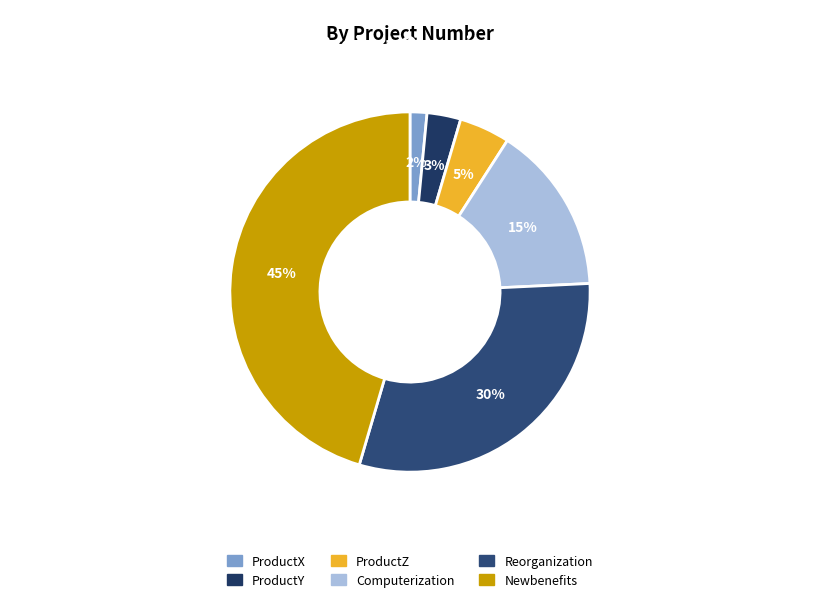

To the nearest percent, what percentage of the pie is ProductX?

2%